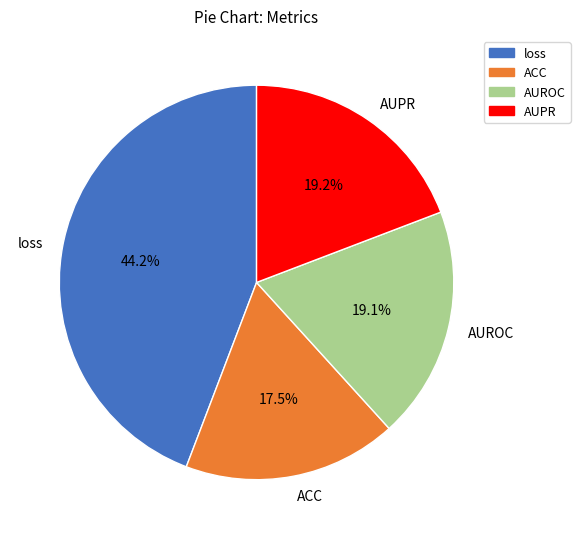

True or false: loss accounts for 44% of the total.

True